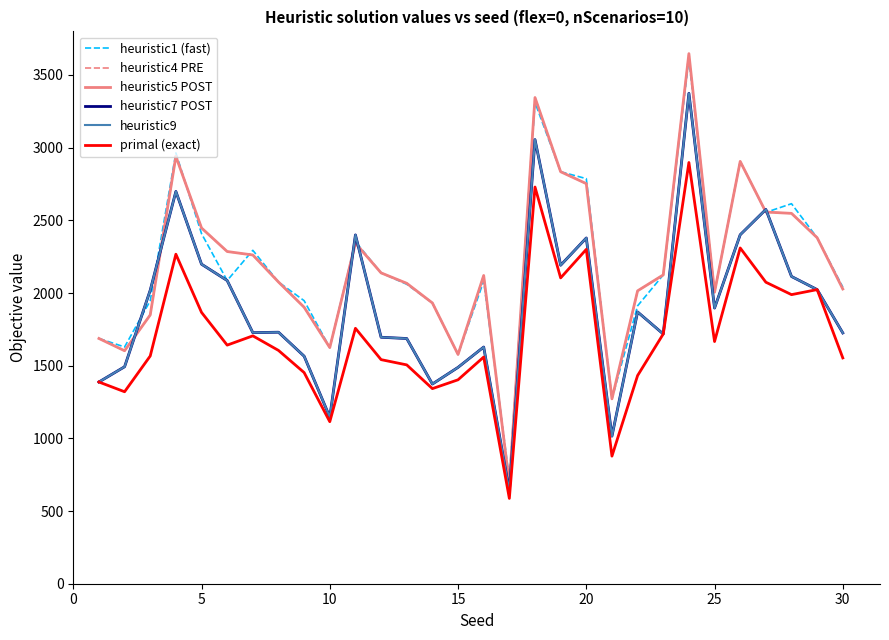

Does the chart display data point markers on the line(s)?

No